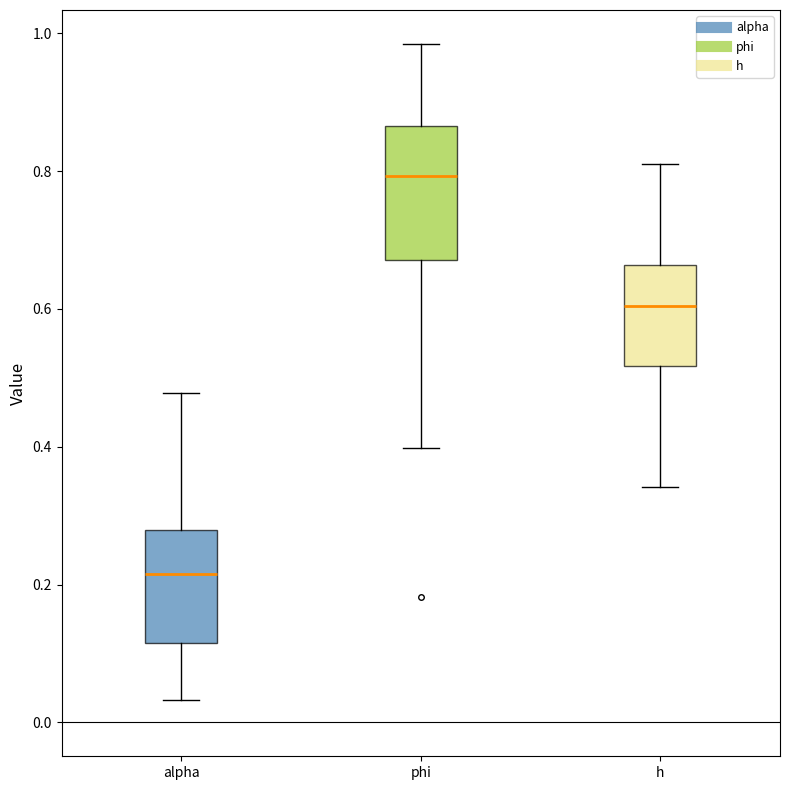

Which box is the tallest, from its lower edge to its upper edge?

phi